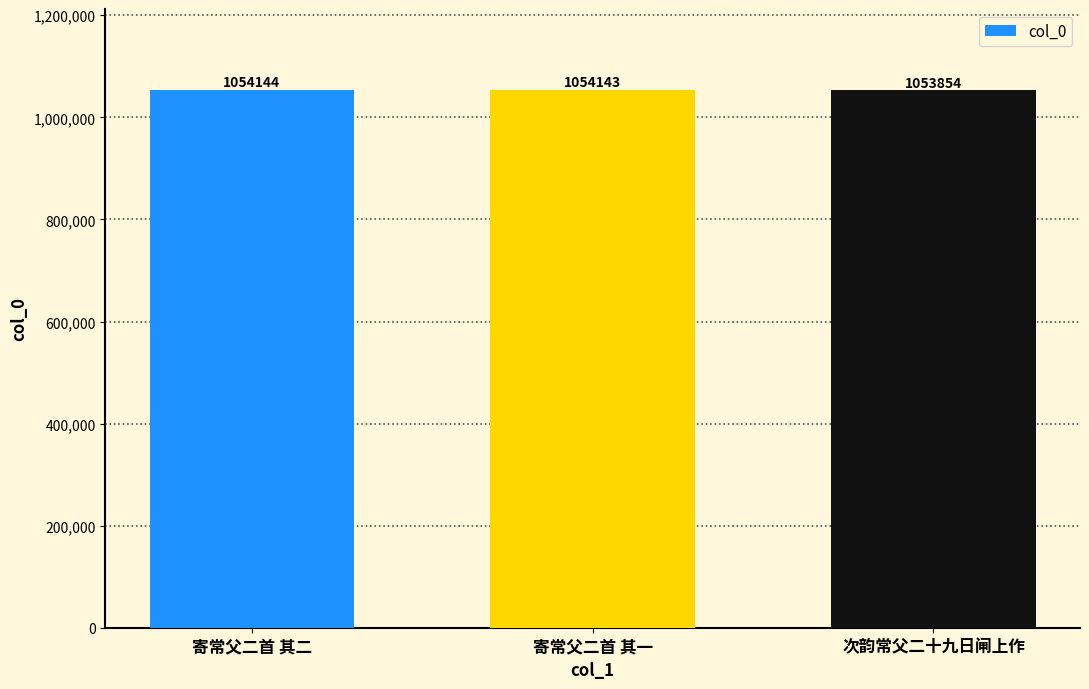

Reading right to left, what are all the values shown in this chart?

次韵常父二十九日闸上作=1053854	寄常父二首 其一=1054143	寄常父二首 其二=1054144